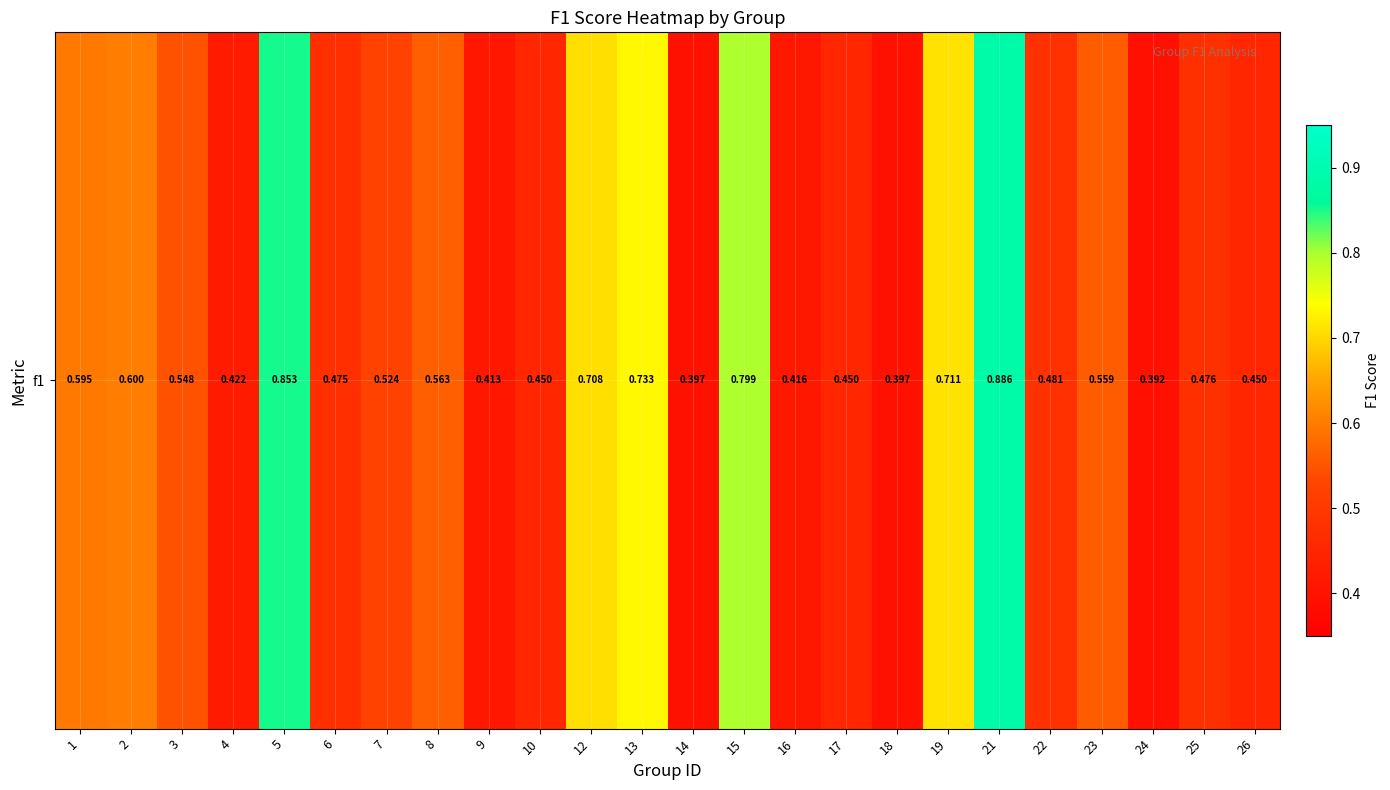

Reading right to left, list all the values displayed in this chart.

0.5	0.5	0.4	0.6	0.5	0.9	0.7	0.4	0.5	0.4	0.8	0.4	0.7	0.7	0.5	0.4	0.6	0.5	0.5	0.9	0.4	0.5	0.6	0.6